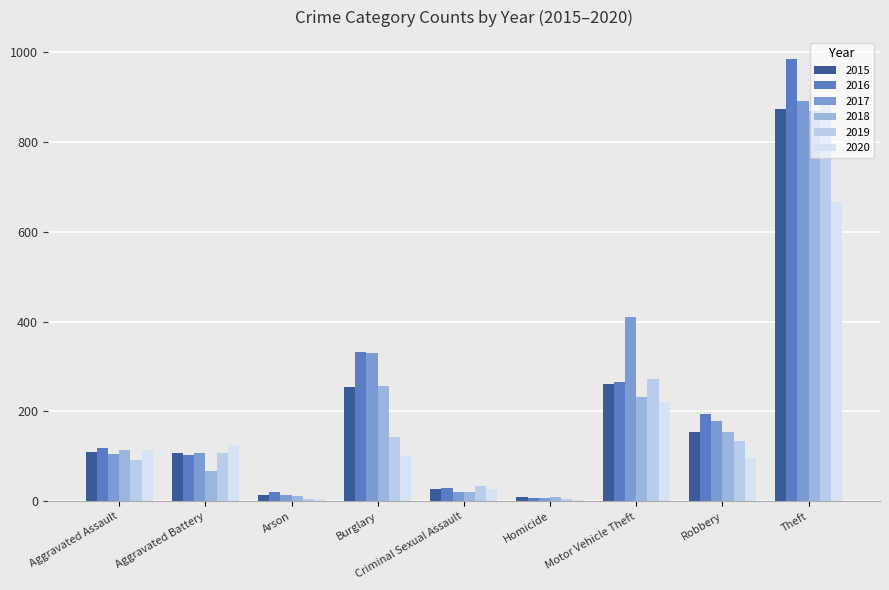

Count the number of categories in the chart.

9